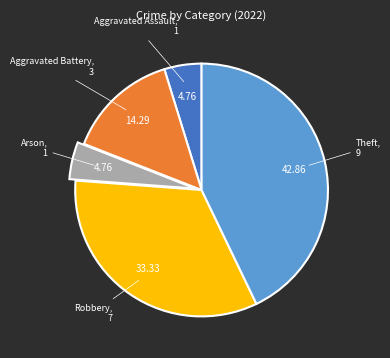

Is there a majority slice in this chart?

No